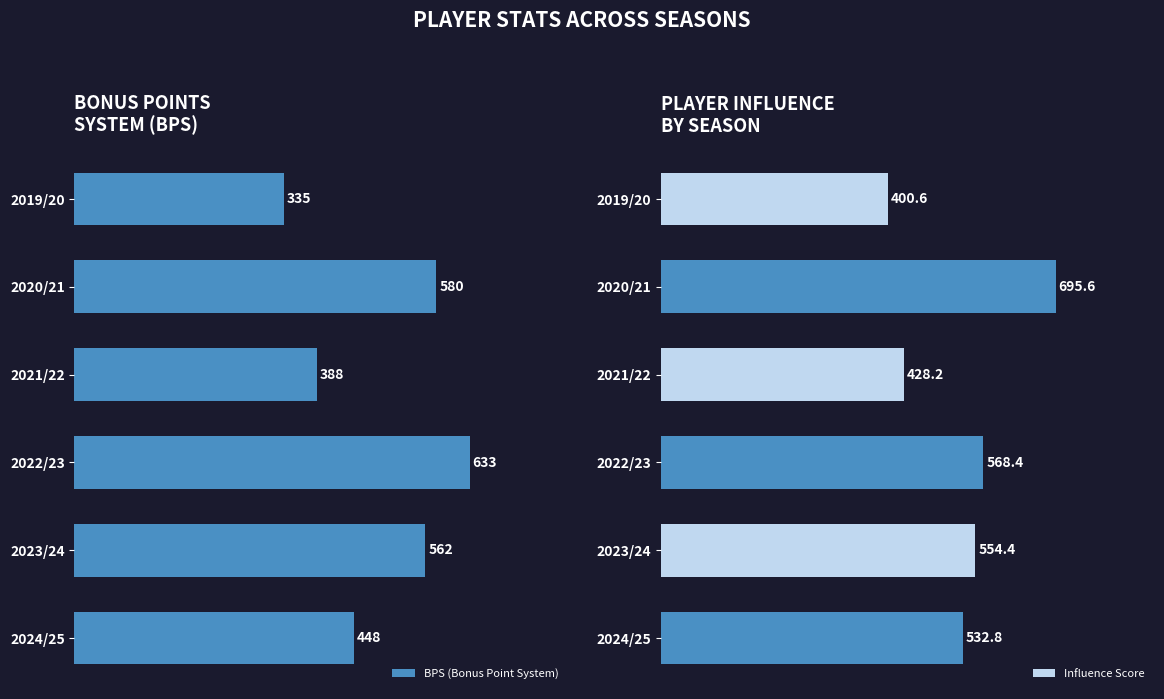

What are all the series names shown in the legend?

BPS (Bonus Point System), Influence Score